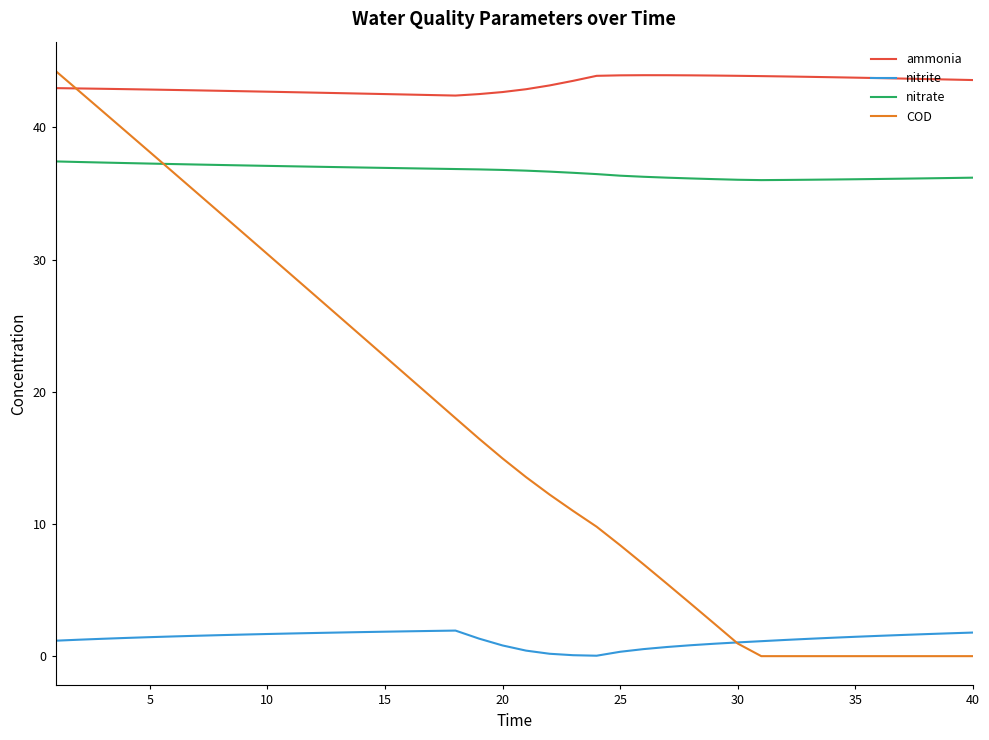

Which series has the largest range (max minus min)?

COD